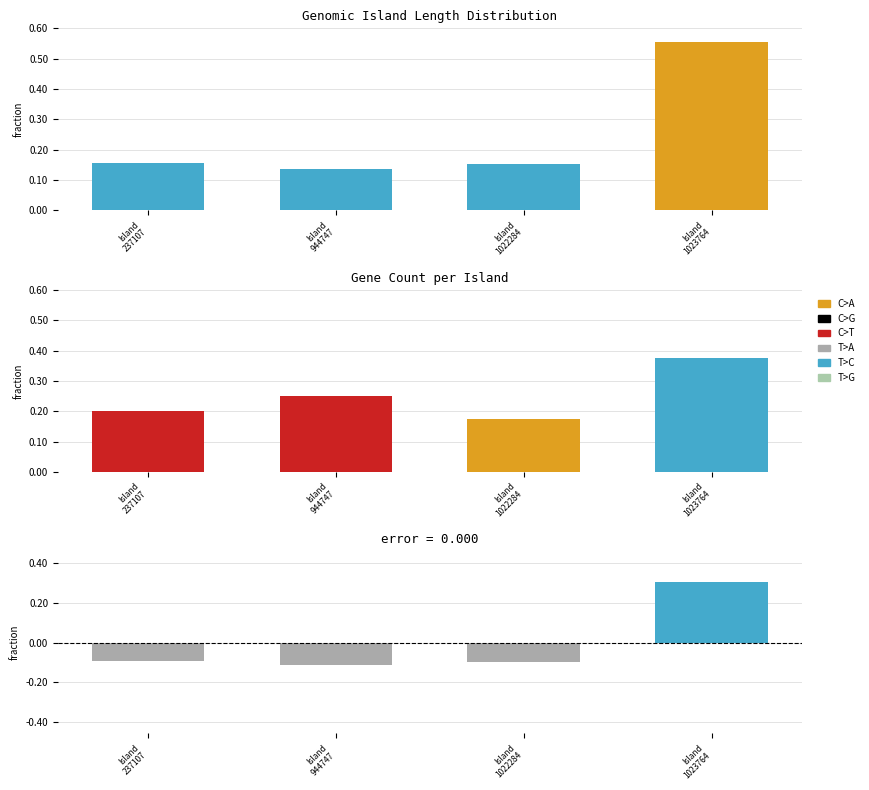

Between Island
1023764 and Island
237107, which is larger?

Island
1023764